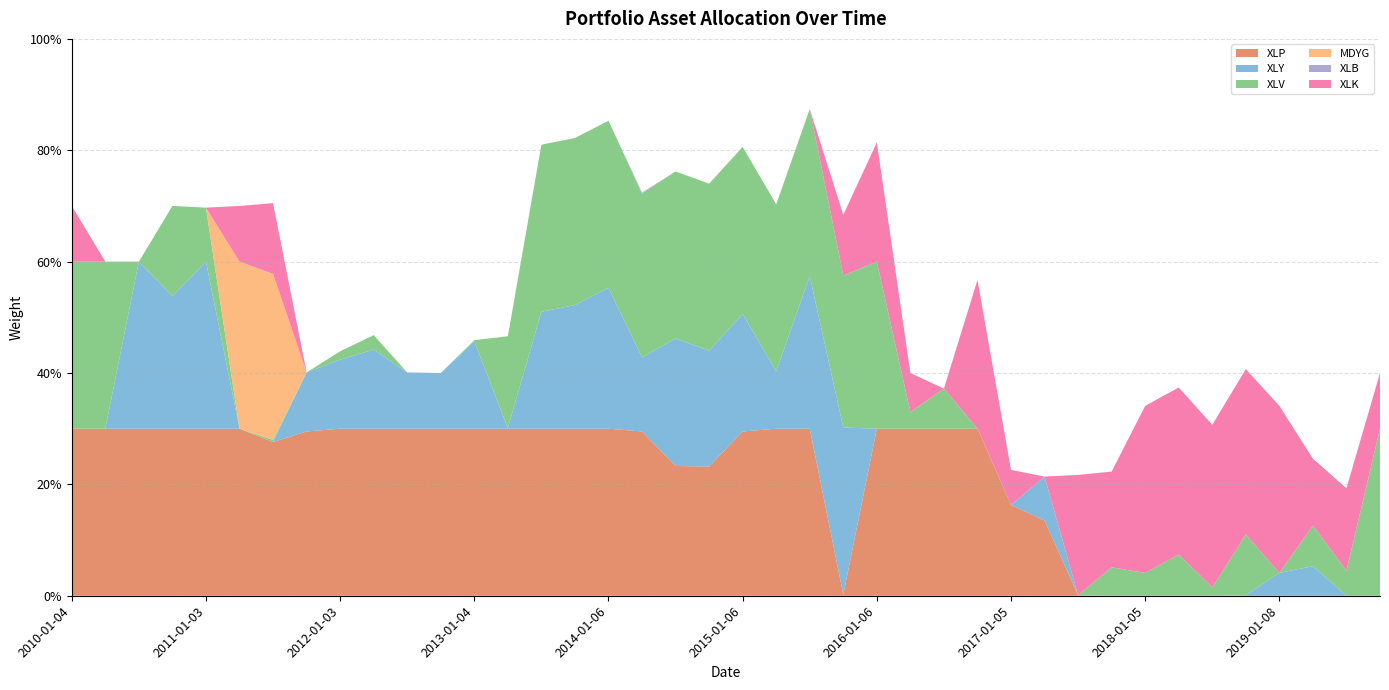

Reading left to right, what are all the values shown in this chart?

XLP: 2010-01-04=0.3	2010-04-06=0.3	2010-07-06=0.3	2010-10-04=0.3	2011-01-03=0.3	2011-04-04=0.3	2011-07-05=0.3	2011-10-03=0.3	2012-01-03=0.3	2012-04-03=0.3	2012-07-03=0.3	2012-10-02=0.3	2013-01-04=0.3	2013-04-08=0.3	2013-07-08=0.3	2013-10-04=0.3	2014-01-06=0.3	2014-04-07=0.3	2014-07-08=0.2	2014-10-06=0.2	2015-01-06=0.3	2015-04-08=0.3	2015-07-08=0.3	2015-10-06=0.0	2016-01-06=0.3	2016-04-07=0.3	2016-07-07=0.3	2016-10-05=0.3	2017-01-05=0.2	2017-04-06=0.1	2017-07-07=0.0	2017-10-05=0.0	2018-01-05=0.0	2018-04-09=0.0	2018-07-09=0.0	2018-10-05=0.0	2019-01-08=0.0	2019-04-09=0.0	2019-07-10=0.0	2019-10-08=0.0
XLY: 2010-01-04=0.0	2010-04-06=0.0	2010-07-06=0.3	2010-10-04=0.2	2011-01-03=0.3	2011-04-04=0.0	2011-07-05=0.0	2011-10-03=0.1	2012-01-03=0.1	2012-04-03=0.1	2012-07-03=0.1	2012-10-02=0.1	2013-01-04=0.2	2013-04-08=0.0	2013-07-08=0.2	2013-10-04=0.2	2014-01-06=0.3	2014-04-07=0.1	2014-07-08=0.2	2014-10-06=0.2	2015-01-06=0.2	2015-04-08=0.1	2015-07-08=0.3	2015-10-06=0.3	2016-01-06=0.0	2016-04-07=0.0	2016-07-07=0.0	2016-10-05=0.0	2017-01-05=0.0	2017-04-06=0.1	2017-07-07=0.0	2017-10-05=0.0	2018-01-05=0.0	2018-04-09=0.0	2018-07-09=0.0	2018-10-05=0.0	2019-01-08=0.0	2019-04-09=0.1	2019-07-10=0.0	2019-10-08=0.0
XLV: 2010-01-04=0.3	2010-04-06=0.3	2010-07-06=0.0	2010-10-04=0.2	2011-01-03=0.1	2011-04-04=0.0	2011-07-05=0.0	2011-10-03=0.0	2012-01-03=0.0	2012-04-03=0.0	2012-07-03=0.0	2012-10-02=0.0	2013-01-04=0.0	2013-04-08=0.2	2013-07-08=0.3	2013-10-04=0.3	2014-01-06=0.3	2014-04-07=0.3	2014-07-08=0.3	2014-10-06=0.3	2015-01-06=0.3	2015-04-08=0.3	2015-07-08=0.3	2015-10-06=0.3	2016-01-06=0.3	2016-04-07=0.0	2016-07-07=0.1	2016-10-05=0.0	2017-01-05=0.0	2017-04-06=0.0	2017-07-07=0.0	2017-10-05=0.1	2018-01-05=0.0	2018-04-09=0.1	2018-07-09=0.0	2018-10-05=0.1	2019-01-08=0.0	2019-04-09=0.1	2019-07-10=0.0	2019-10-08=0.3
MDYG: 2010-01-04=0.0	2010-04-06=0.0	2010-07-06=0.0	2010-10-04=0.0	2011-01-03=0.0	2011-04-04=0.3	2011-07-05=0.3	2011-10-03=0.0	2012-01-03=0.0	2012-04-03=0.0	2012-07-03=0.0	2012-10-02=0.0	2013-01-04=0.0	2013-04-08=0.0	2013-07-08=0.0	2013-10-04=0.0	2014-01-06=0.0	2014-04-07=0.0	2014-07-08=0.0	2014-10-06=0.0	2015-01-06=0.0	2015-04-08=0.0	2015-07-08=0.0	2015-10-06=0.0	2016-01-06=0.0	2016-04-07=0.0	2016-07-07=0.0	2016-10-05=0.0	2017-01-05=0.0	2017-04-06=0.0	2017-07-07=0.0	2017-10-05=0.0	2018-01-05=0.0	2018-04-09=0.0	2018-07-09=0.0	2018-10-05=0.0	2019-01-08=0.0	2019-04-09=0.0	2019-07-10=0.0	2019-10-08=0.0
XLB: 2010-01-04=0.0	2010-04-06=0.0	2010-07-06=0.0	2010-10-04=0.0	2011-01-03=0.0	2011-04-04=0.0	2011-07-05=0.0	2011-10-03=0.0	2012-01-03=0.0	2012-04-03=0.0	2012-07-03=0.0	2012-10-02=0.0	2013-01-04=0.0	2013-04-08=0.0	2013-07-08=0.0	2013-10-04=0.0	2014-01-06=0.0	2014-04-07=0.0	2014-07-08=0.0	2014-10-06=0.0	2015-01-06=0.0	2015-04-08=0.0	2015-07-08=0.0	2015-10-06=0.0	2016-01-06=0.0	2016-04-07=0.0	2016-07-07=0.0	2016-10-05=0.0	2017-01-05=0.0	2017-04-06=0.0	2017-07-07=0.0	2017-10-05=0.0	2018-01-05=0.0	2018-04-09=0.0	2018-07-09=0.0	2018-10-05=0.0	2019-01-08=0.0	2019-04-09=0.0	2019-07-10=0.0	2019-10-08=0.0
XLK: 2010-01-04=0.1	2010-04-06=0.0	2010-07-06=0.0	2010-10-04=0.0	2011-01-03=0.0	2011-04-04=0.1	2011-07-05=0.1	2011-10-03=0.0	2012-01-03=0.0	2012-04-03=0.0	2012-07-03=0.0	2012-10-02=0.0	2013-01-04=0.0	2013-04-08=0.0	2013-07-08=0.0	2013-10-04=0.0	2014-01-06=0.0	2014-04-07=0.0	2014-07-08=0.0	2014-10-06=0.0	2015-01-06=0.0	2015-04-08=0.0	2015-07-08=0.0	2015-10-06=0.1	2016-01-06=0.2	2016-04-07=0.1	2016-07-07=0.0	2016-10-05=0.3	2017-01-05=0.1	2017-04-06=0.0	2017-07-07=0.2	2017-10-05=0.2	2018-01-05=0.3	2018-04-09=0.3	2018-07-09=0.3	2018-10-05=0.3	2019-01-08=0.3	2019-04-09=0.1	2019-07-10=0.1	2019-10-08=0.1